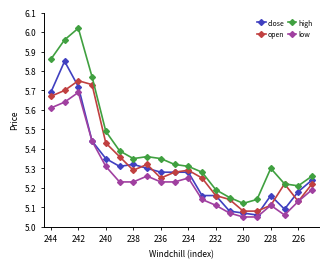

At how many categories does at least one series exceed 5?

20